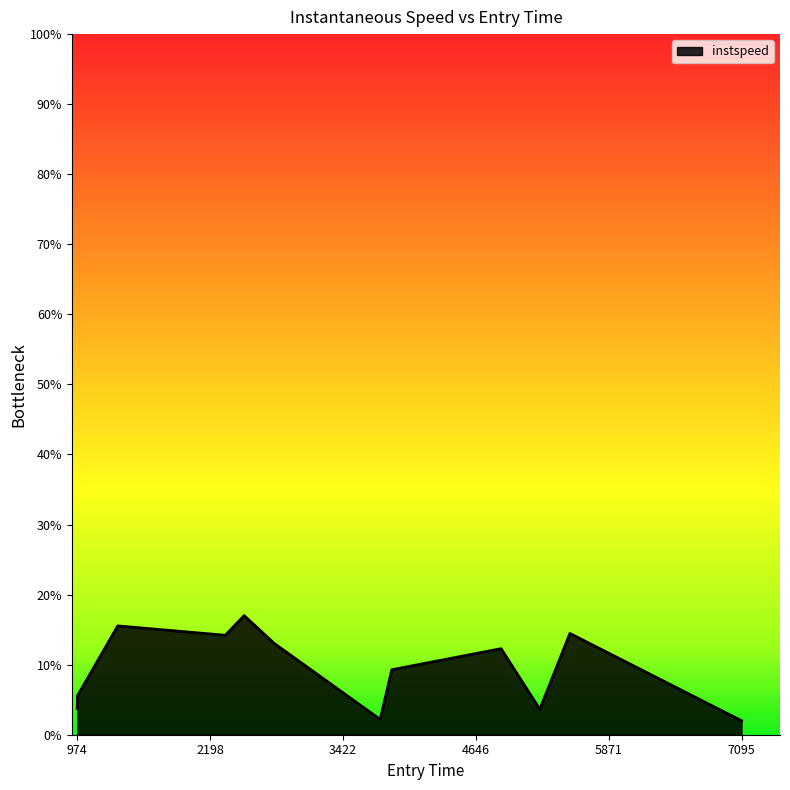

What is the greatest value displayed?

17.0